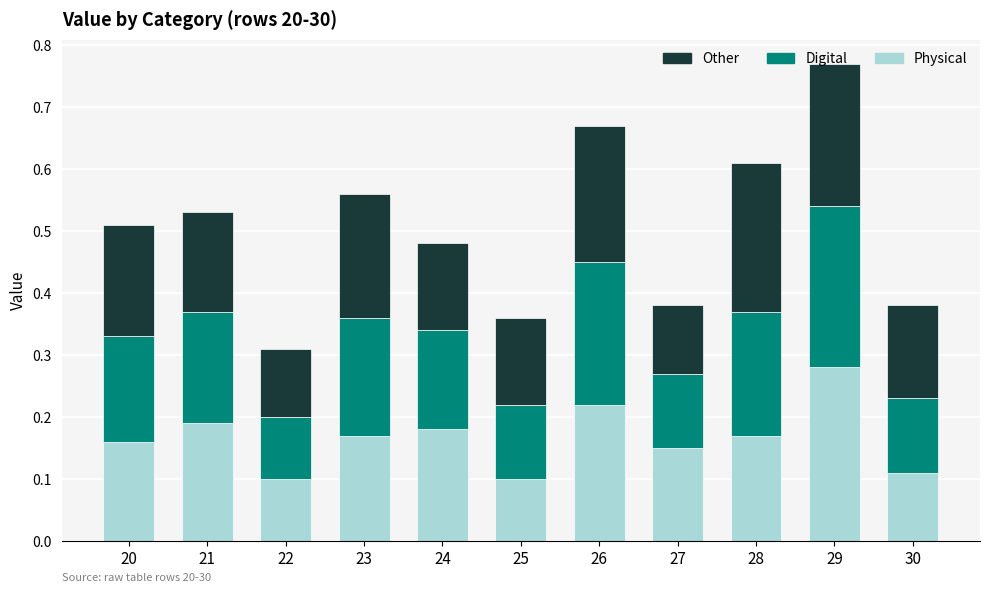

Which category has the highest value in the Physical series?

29